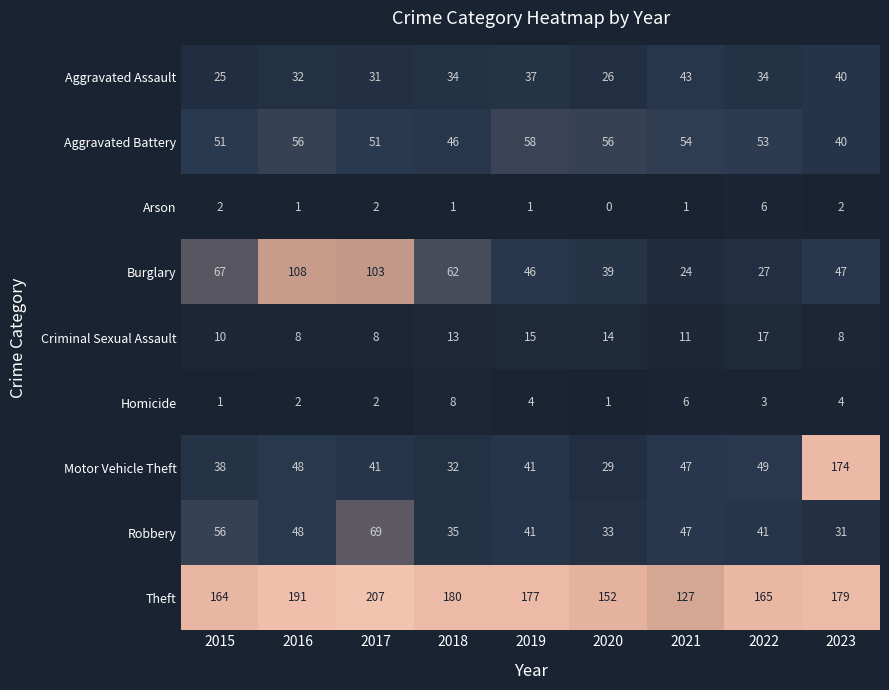

Rank the series at 2018 from highest to lowest value.

Theft, Burglary, Aggravated Battery, Robbery, Aggravated Assault, Motor Vehicle Theft, Criminal Sexual Assault, Homicide, Arson